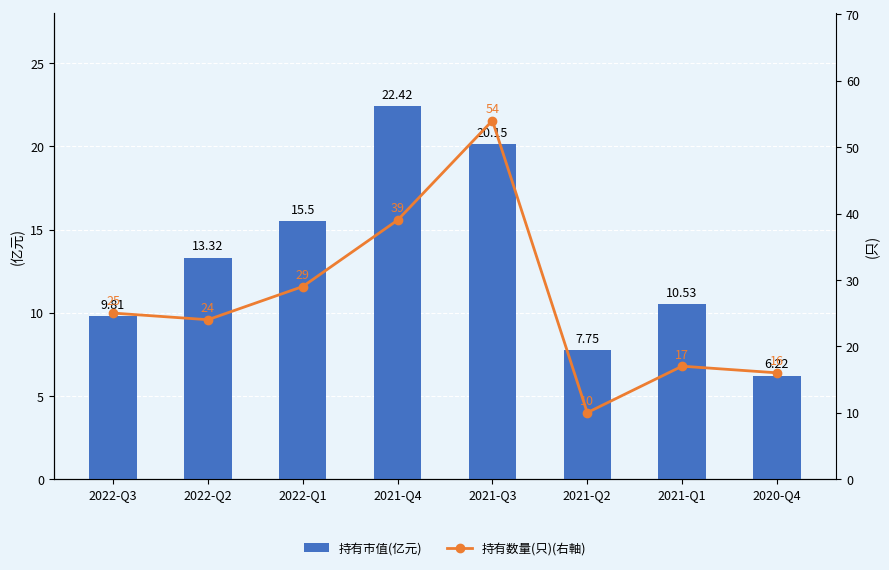

Count the number of data series in this chart.

2